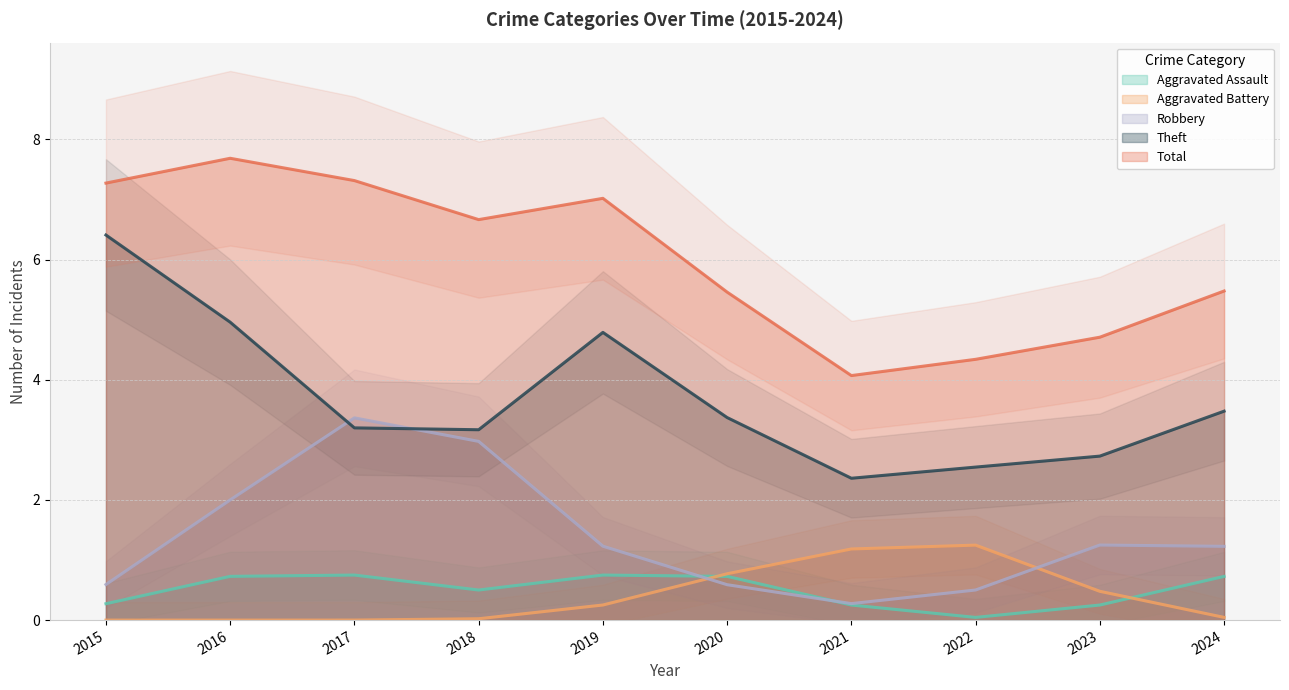

What is the average value of the Theft series?

3.7